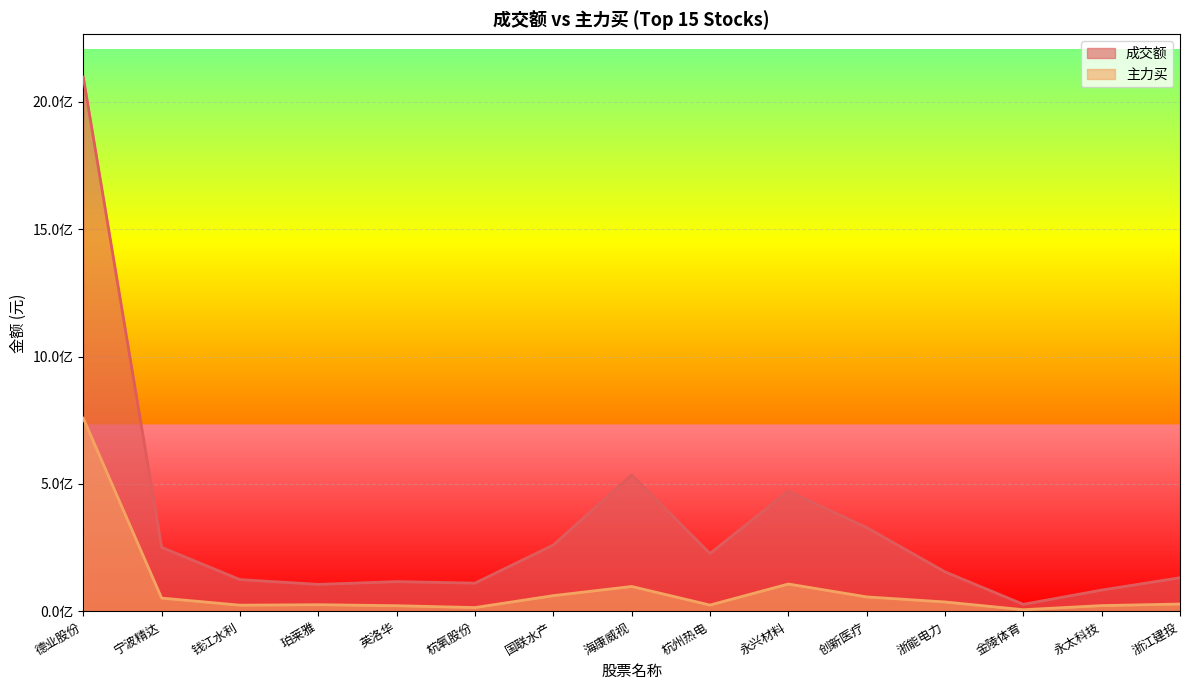

At which label does 成交额 first exceed 155411173?

德业股份